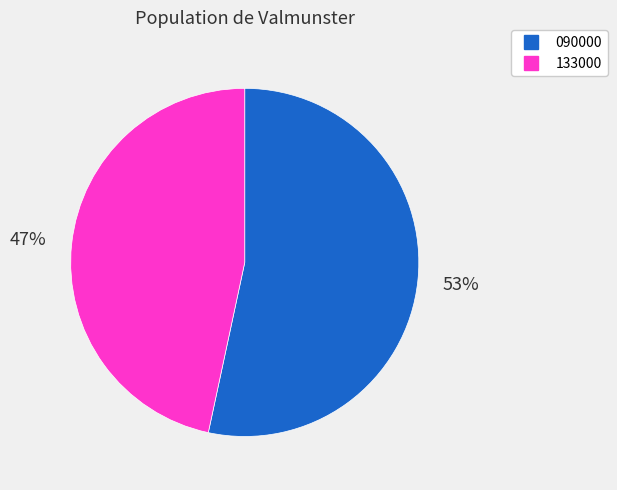

Approximately how many times larger is the value at 133000 compared to 090000?

0.9